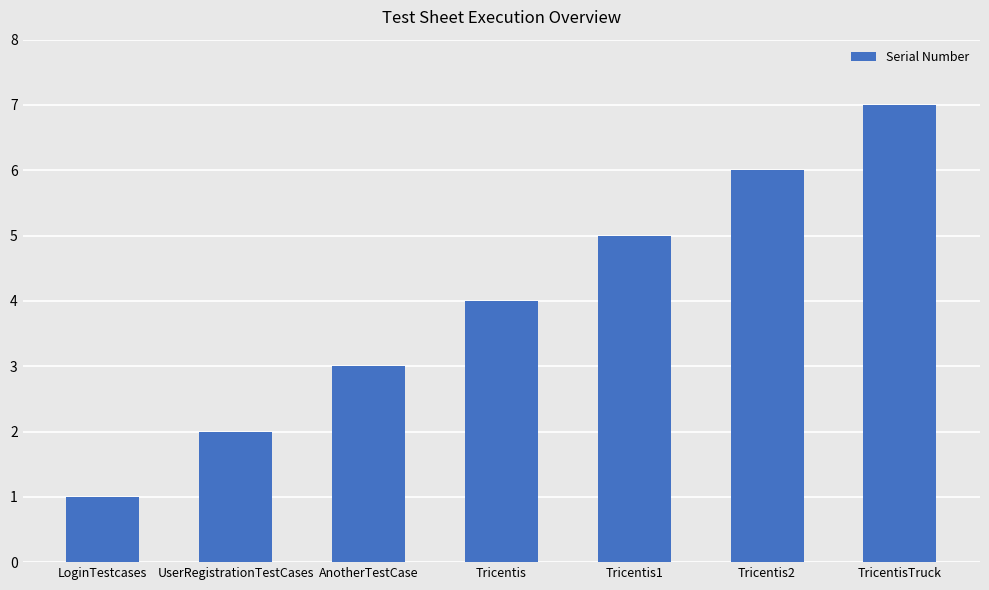

How many values are between 2 and 6?

5